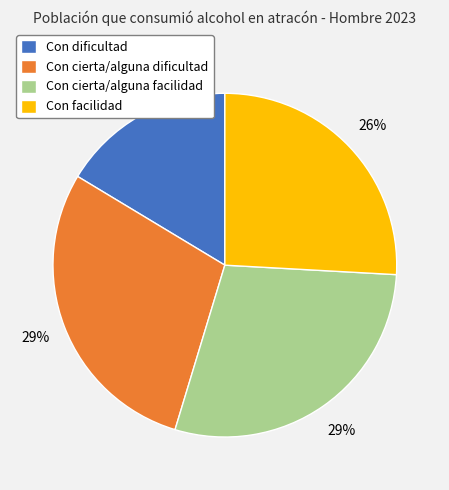

To the nearest percent, what portion does Con cierta/alguna facilidad represent?

29%